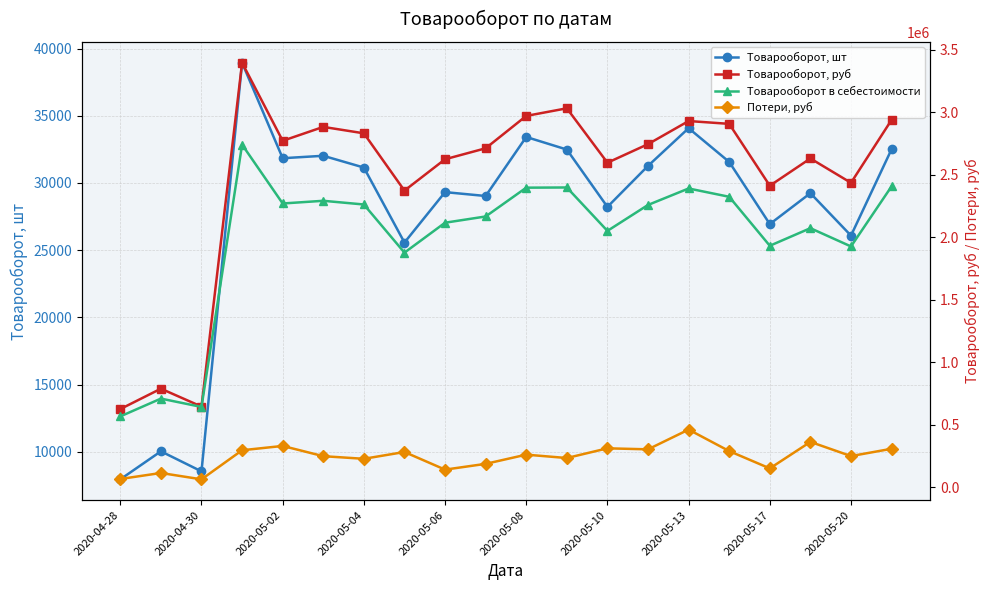

Is this an area chart (filled region under the line)?

No